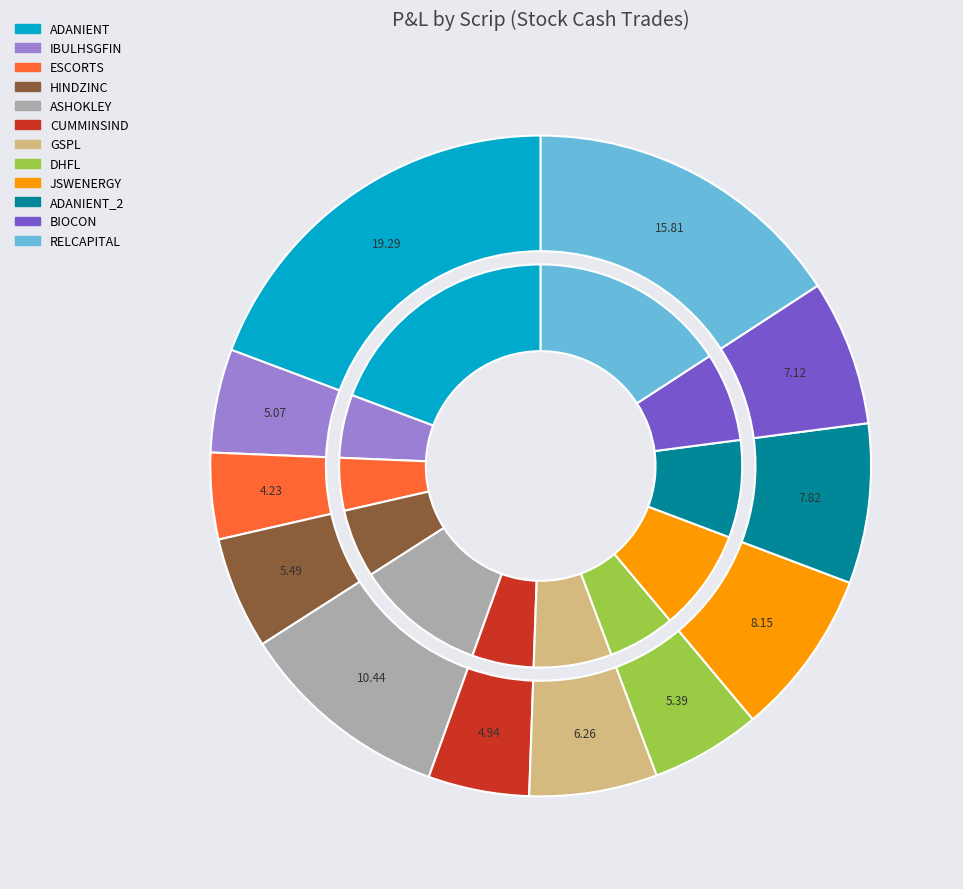

How many segments does this pie chart have?

12